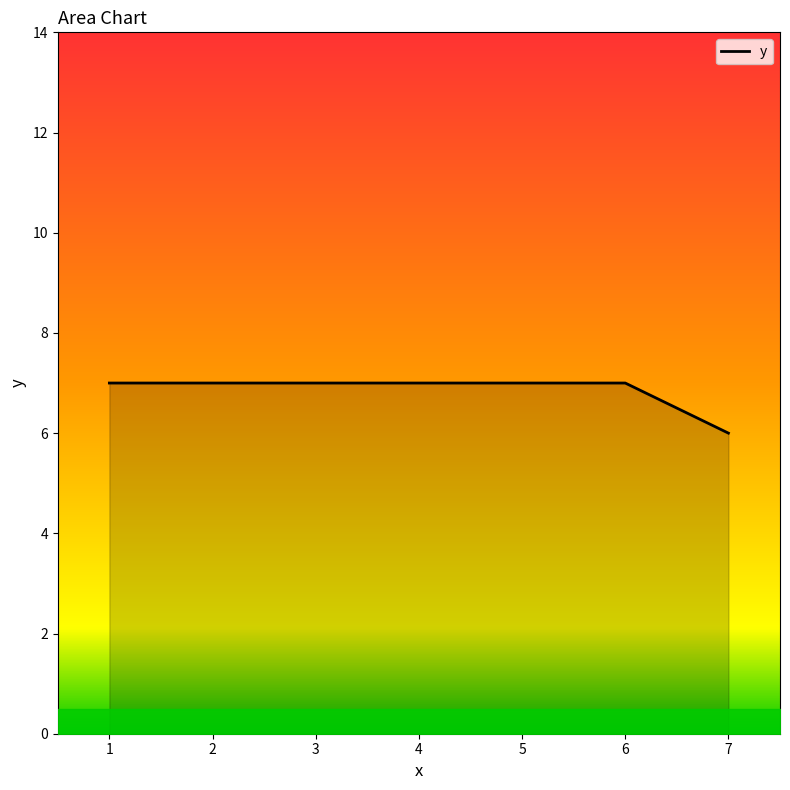

True or false: the data has more than 2 interior local peaks.

False